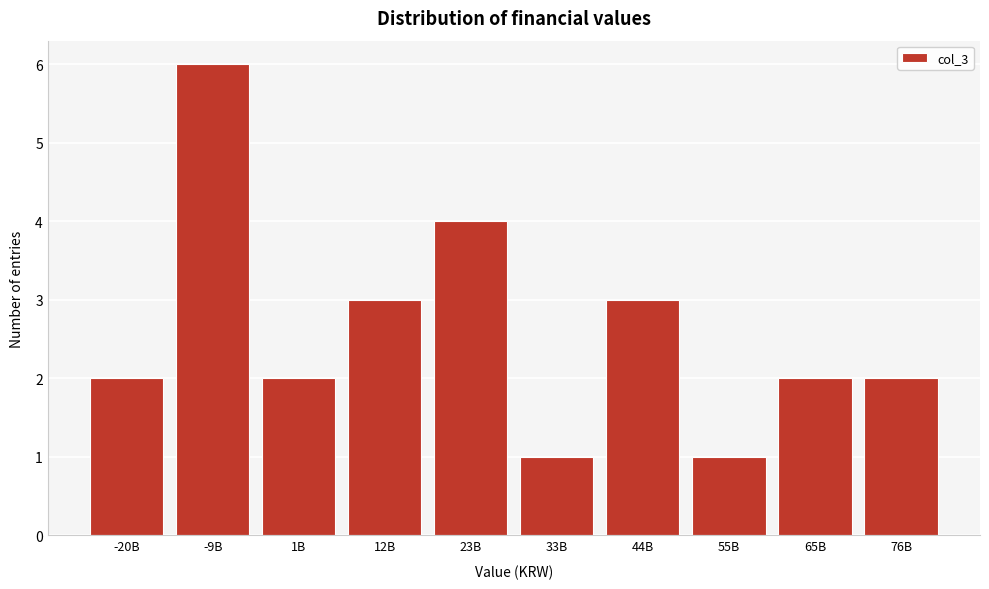

Reading right to left, what are all the values shown in this chart?

2	2	1	3	1	4	3	2	6	2